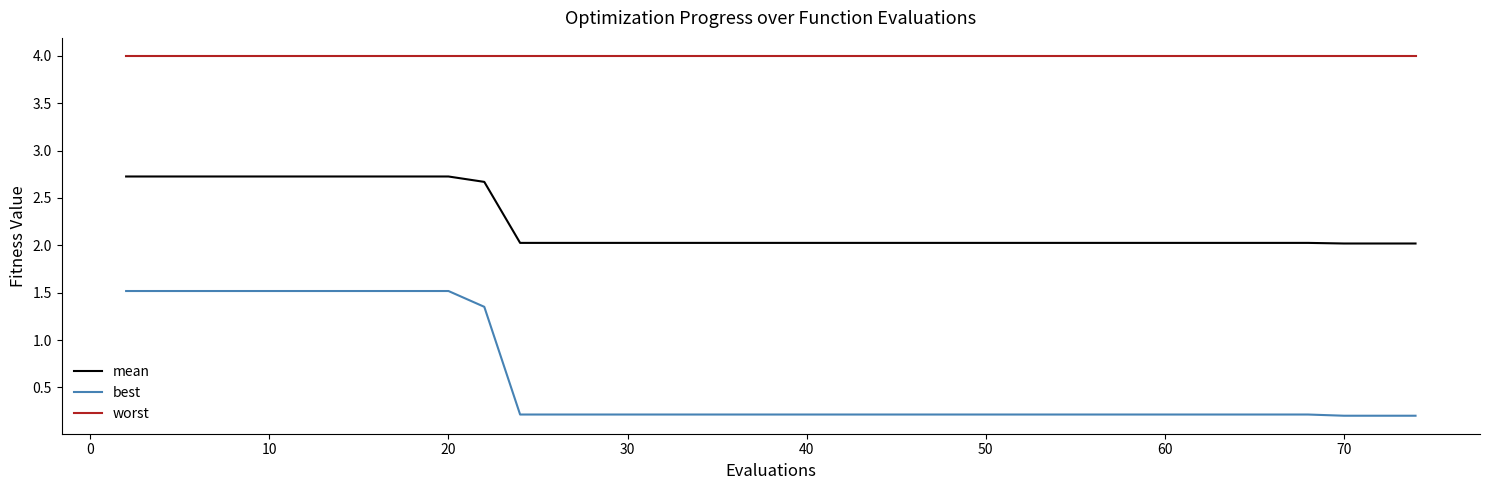

What is the sum of all best values?

22.7